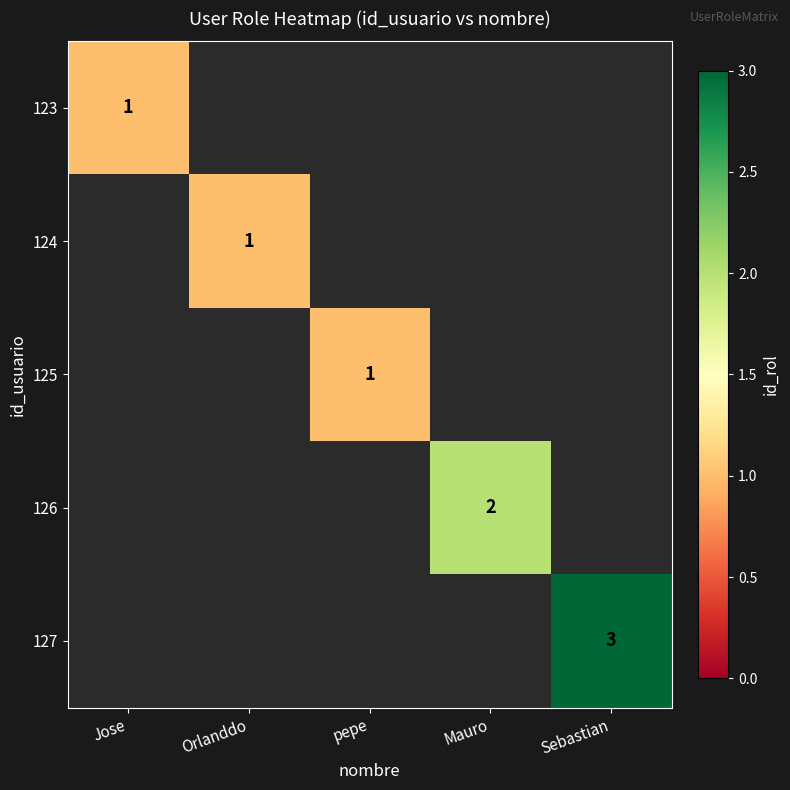

The value of 127 at Sebastian is 2. True or false?

False